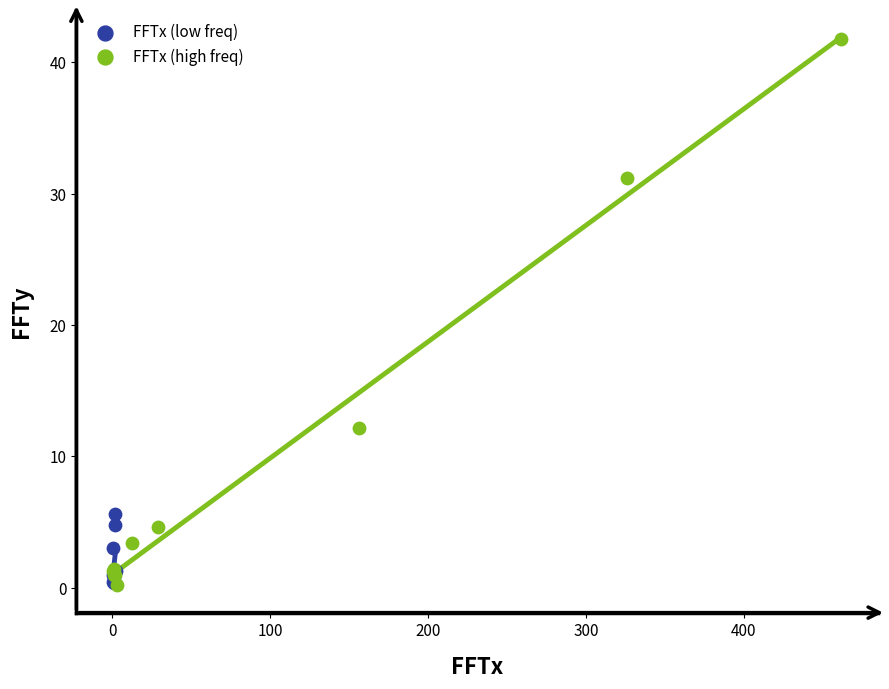

Which series has the widest spread of Y values?

FFTx (high freq)